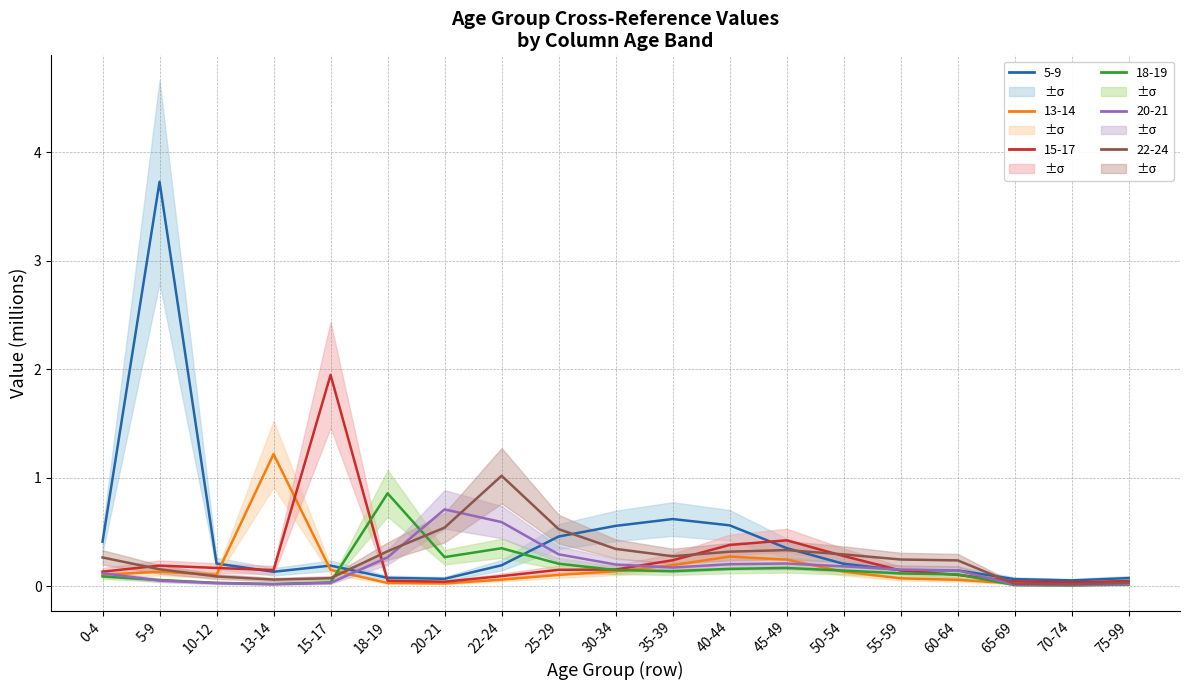

Reading right to left, extract all data points from this chart.

5-9: 75-99=0.1	70-74=0.1	65-69=0.1	60-64=0.1	55-59=0.1	50-54=0.2	45-49=0.4	40-44=0.6	35-39=0.6	30-34=0.6	25-29=0.5	22-24=0.2	20-21=0.1	18-19=0.1	15-17=0.2	13-14=0.1	10-12=0.2	5-9=3.7	0-4=0.4
13-14: 75-99=0.0	70-74=0.0	65-69=0.0	60-64=0.1	55-59=0.1	50-54=0.1	45-49=0.2	40-44=0.3	35-39=0.2	30-34=0.1	25-29=0.1	22-24=0.1	20-21=0.0	18-19=0.0	15-17=0.2	13-14=1.2	10-12=0.1	5-9=0.1	0-4=0.1
15-17: 75-99=0.0	70-74=0.0	65-69=0.0	60-64=0.1	55-59=0.1	50-54=0.3	45-49=0.4	40-44=0.4	35-39=0.2	30-34=0.2	25-29=0.2	22-24=0.1	20-21=0.0	18-19=0.1	15-17=1.9	13-14=0.2	10-12=0.2	5-9=0.2	0-4=0.1
18-19: 75-99=0.0	70-74=0.0	65-69=0.0	60-64=0.1	55-59=0.1	50-54=0.1	45-49=0.2	40-44=0.2	35-39=0.1	30-34=0.2	25-29=0.2	22-24=0.4	20-21=0.3	18-19=0.9	15-17=0.0	13-14=0.0	10-12=0.0	5-9=0.1	0-4=0.1
20-21: 75-99=0.0	70-74=0.0	65-69=0.0	60-64=0.1	55-59=0.2	50-54=0.2	45-49=0.2	40-44=0.2	35-39=0.2	30-34=0.2	25-29=0.3	22-24=0.6	20-21=0.7	18-19=0.3	15-17=0.0	13-14=0.0	10-12=0.0	5-9=0.1	0-4=0.1
22-24: 75-99=0.0	70-74=0.0	65-69=0.0	60-64=0.2	55-59=0.2	50-54=0.3	45-49=0.3	40-44=0.3	35-39=0.3	30-34=0.3	25-29=0.5	22-24=1.0	20-21=0.5	18-19=0.3	15-17=0.1	13-14=0.1	10-12=0.1	5-9=0.2	0-4=0.3